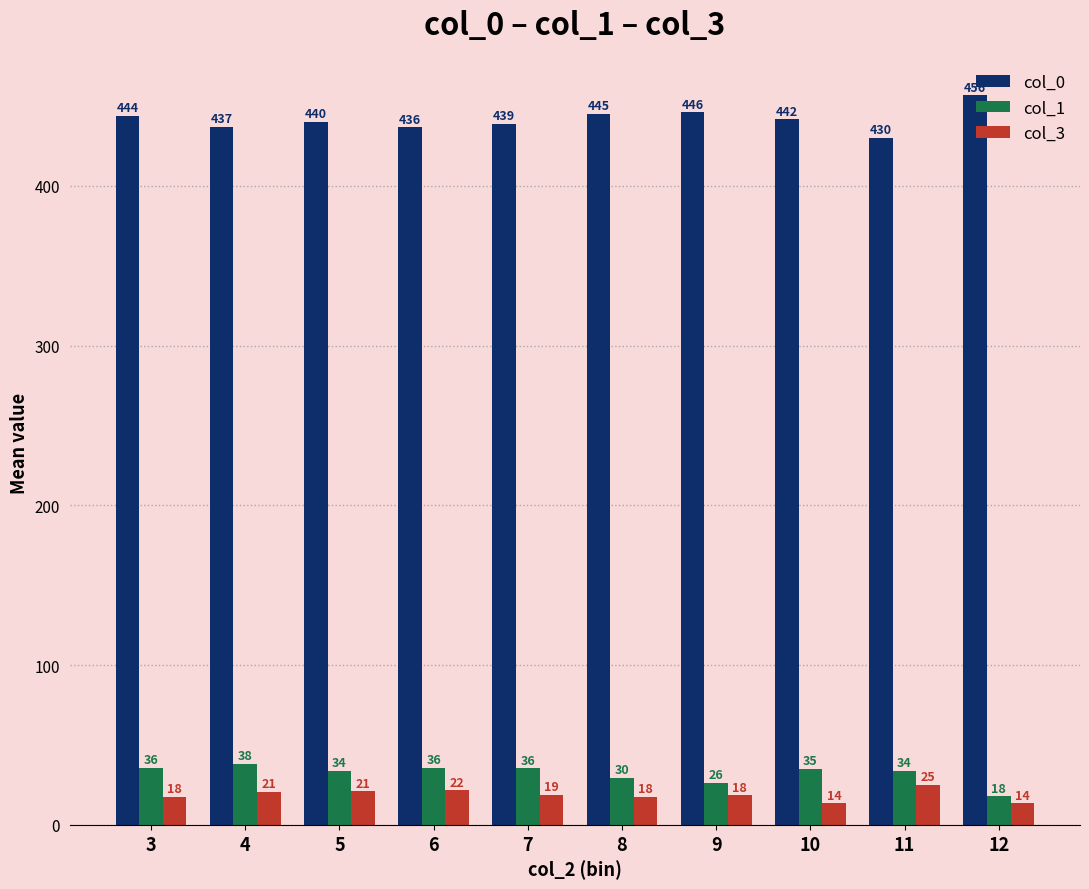

Are the bars grouped side by side (vs. stacked)?

Yes